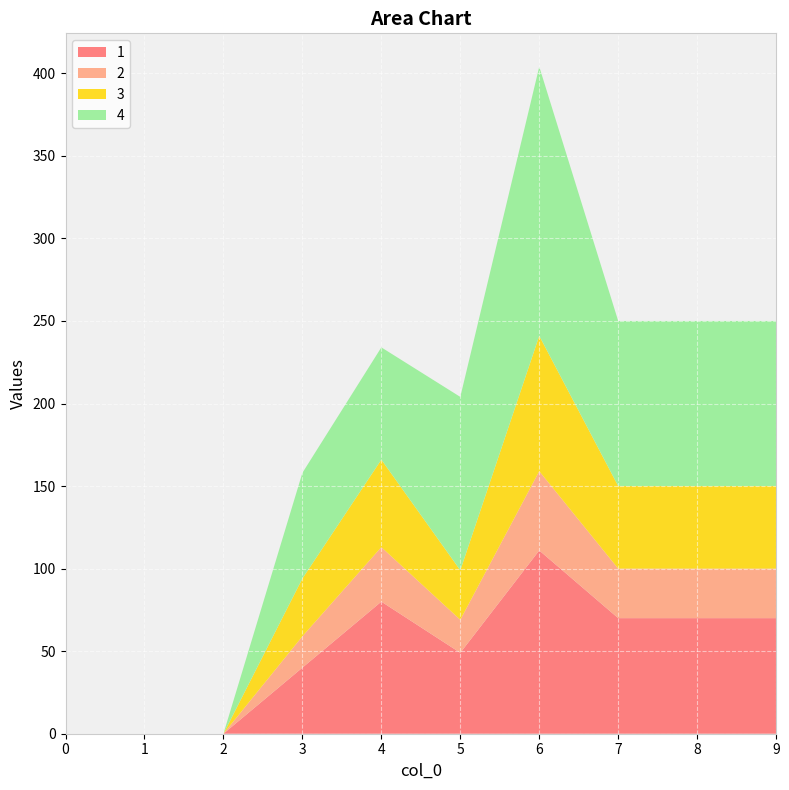

Reading left to right, extract all data points from this chart.

1: 0=0	1=0	2=0	3=40	4=80	5=49	6=111	7=70	8=70	9=70
2: 0=0	1=0	2=0	3=19	4=33	5=20	6=48	7=30	8=30	9=30
3: 0=0	1=0	2=0	3=35	4=53	5=30	6=82	7=50	8=50	9=50
4: 0=0	1=0	2=0	3=64	4=68	5=105	6=163	7=100	8=100	9=100